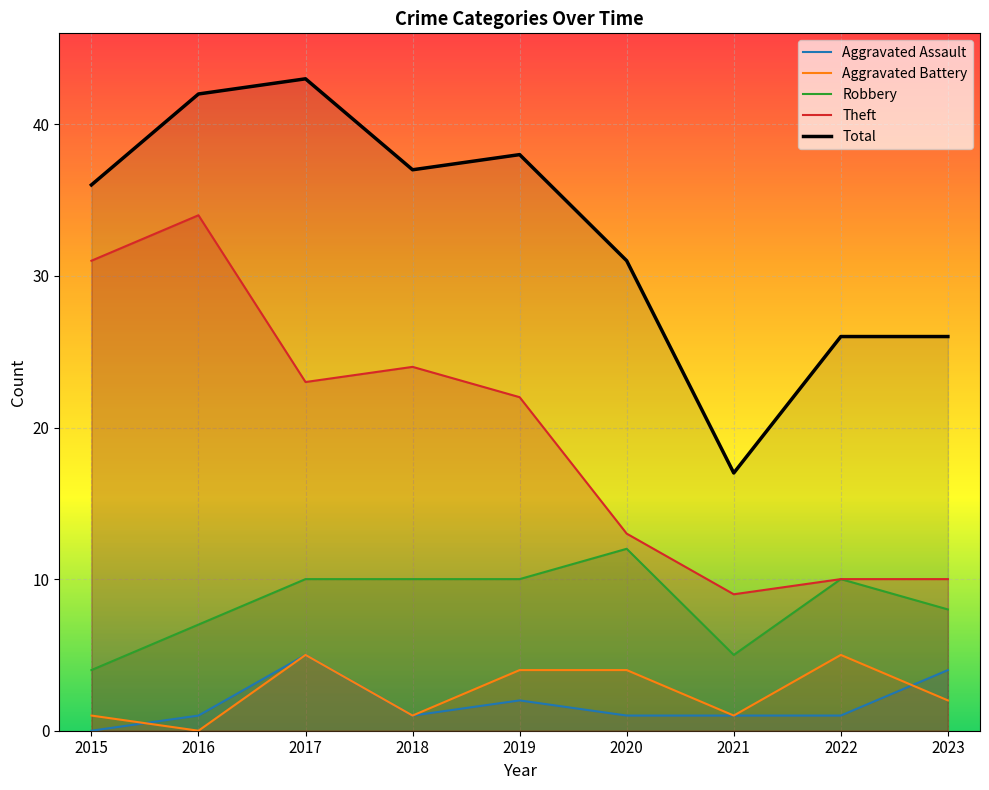

What is the difference between the second highest and minimum values in the Robbery series?

6